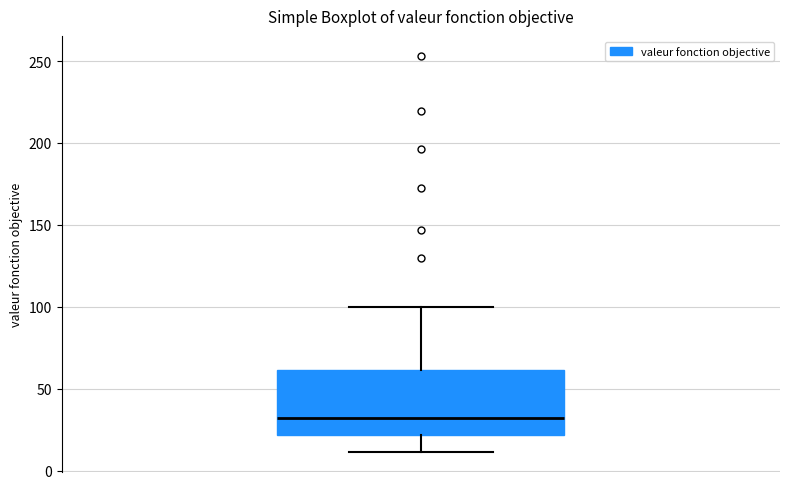

Transcribe this box plot: give where the median line is, the range the box spans, and where the two whiskers end, as read against the y-axis. The values are not printed on the chart, so give them approximately, as read against the axis.

median 30, box 20 to 60, whiskers 10 to 100